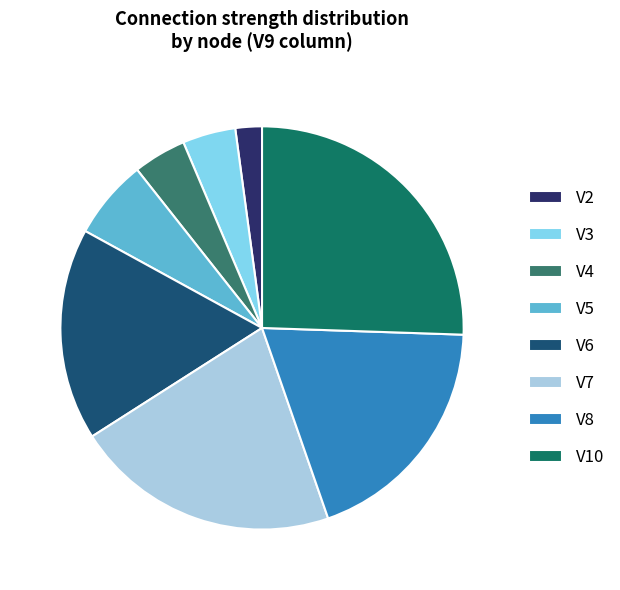

Between V6 and V5, which is larger?

V6